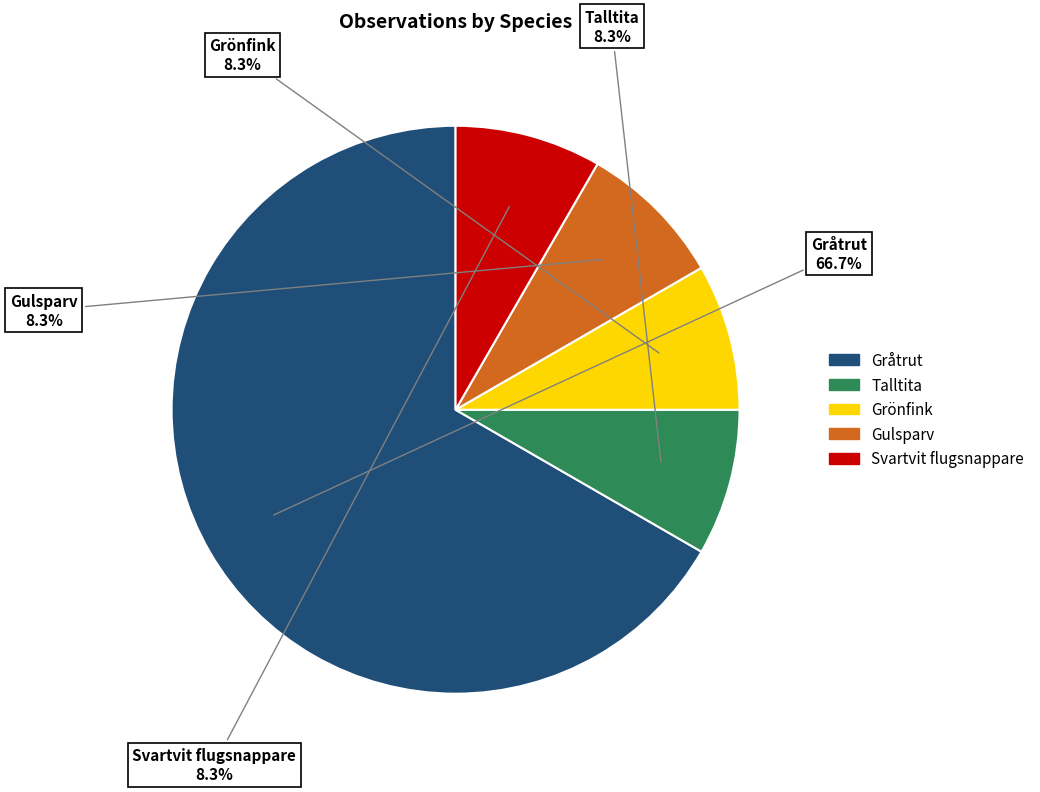

Which slice represents more than half of the pie?

Gråtrut